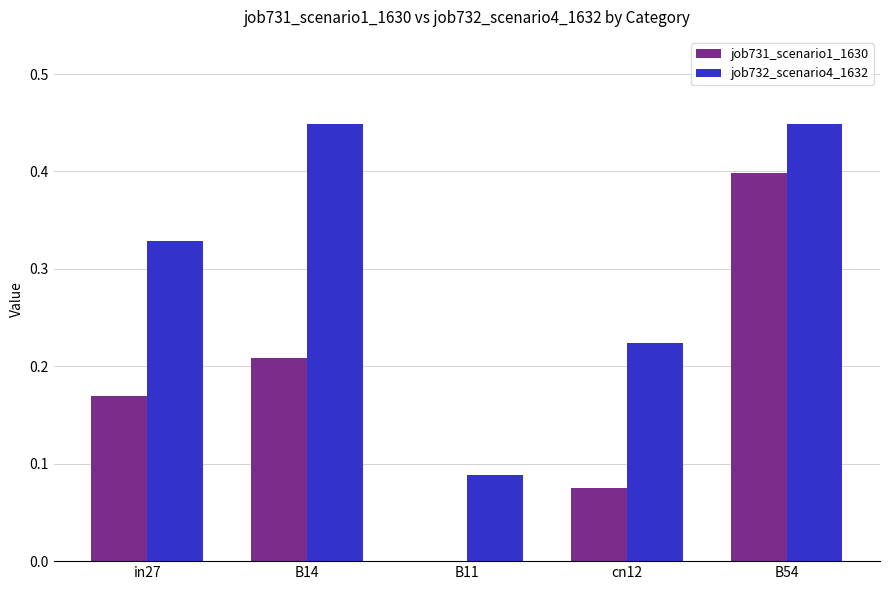

Between cn12 and B54, which series saw the biggest shift?

job731_scenario1_1630